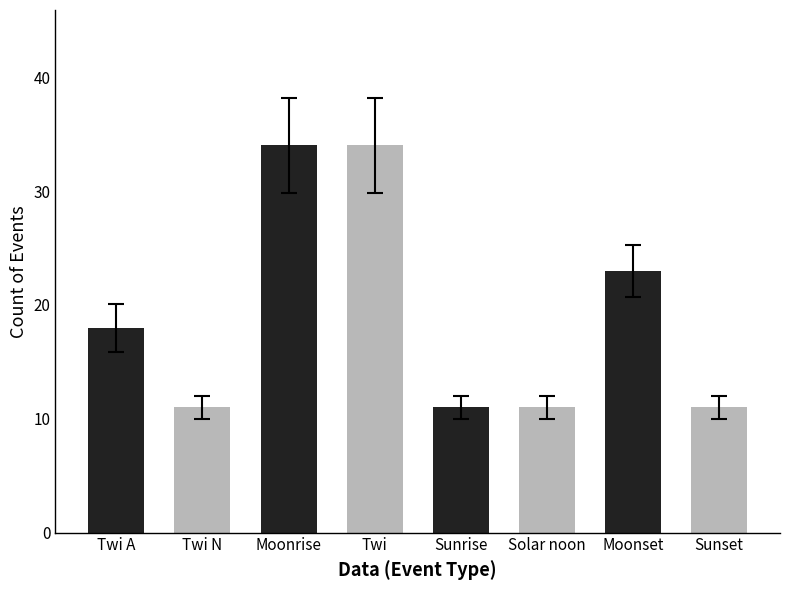

What is the difference between the maximum and minimum values?

23